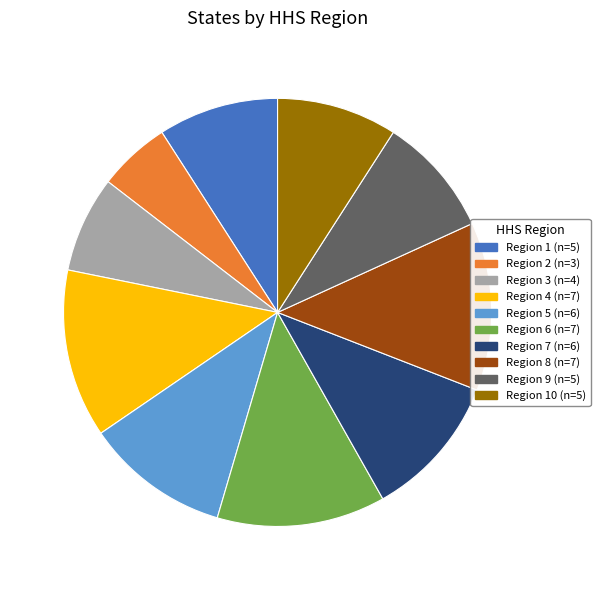

Is there any slice that represents more than half of the pie?

No